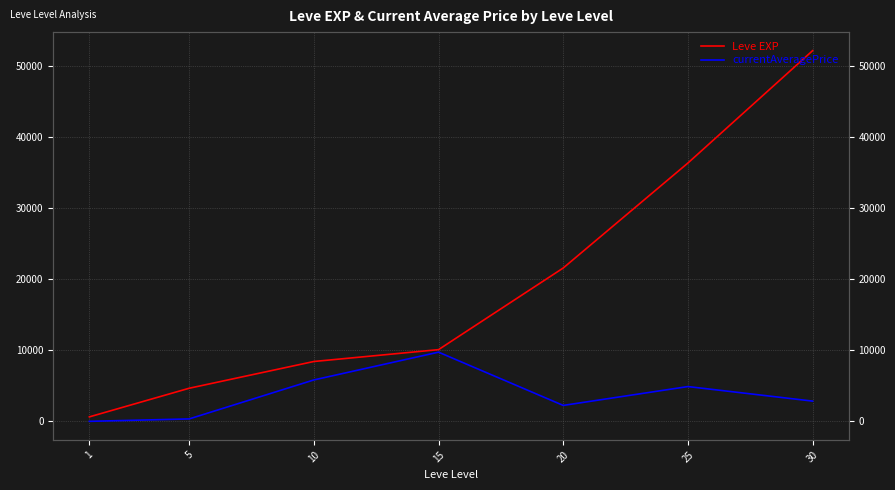

List the series in order of their peak value, highest first.

Leve EXP, currentAveragePrice